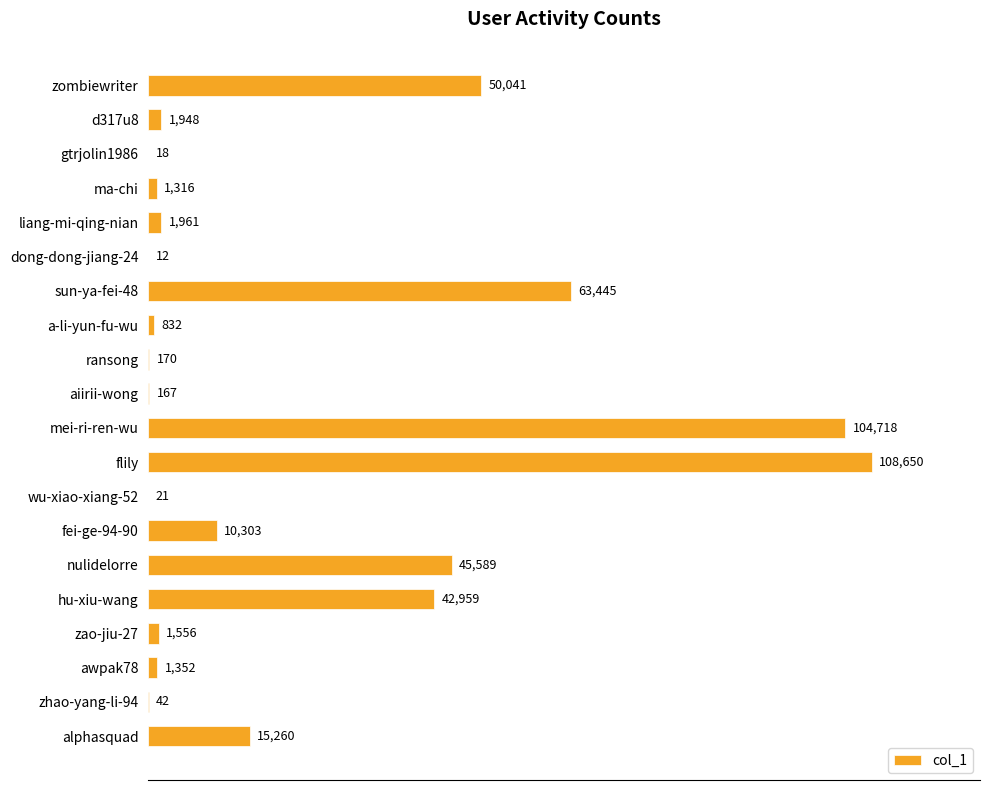

Reading top to bottom, transcribe all the data shown in this chart.

zombiewriter=50041	d317u8=1948	gtrjolin1986=18	ma-chi=1316	liang-mi-qing-nian=1961	dong-dong-jiang-24=12	sun-ya-fei-48=63445	a-li-yun-fu-wu=832	ransong=170	aiirii-wong=167	mei-ri-ren-wu=104718	flily=108650	wu-xiao-xiang-52=21	fei-ge-94-90=10303	nulidelorre=45589	hu-xiu-wang=42959	zao-jiu-27=1556	awpak78=1352	zhao-yang-li-94=42	alphasquad=15260